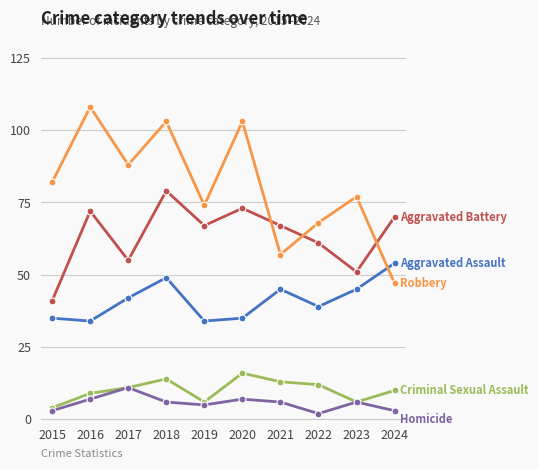

What is the spread (max minus min) of values at 2023?

71